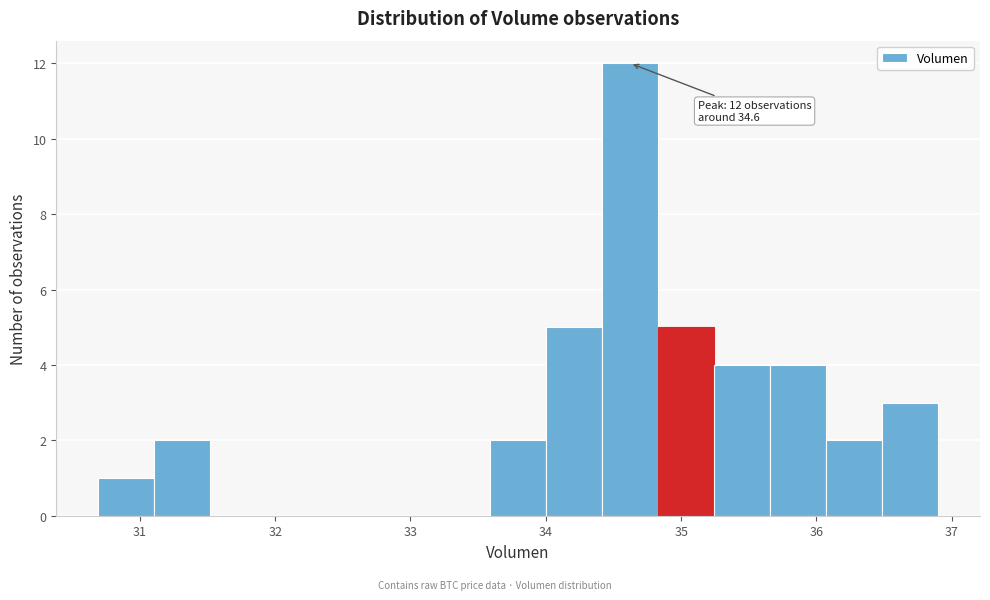

Over which range of the x-axis is the bar tallest?

34.4 to 34.8